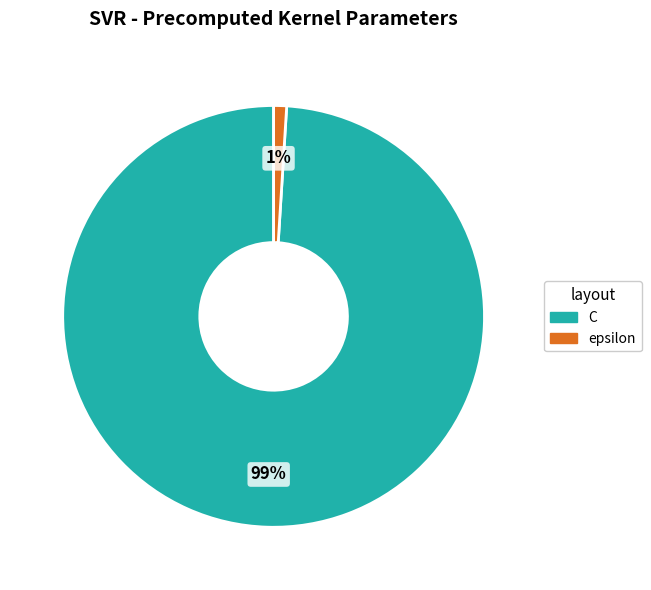

Which category has the biggest portion of the pie?

C